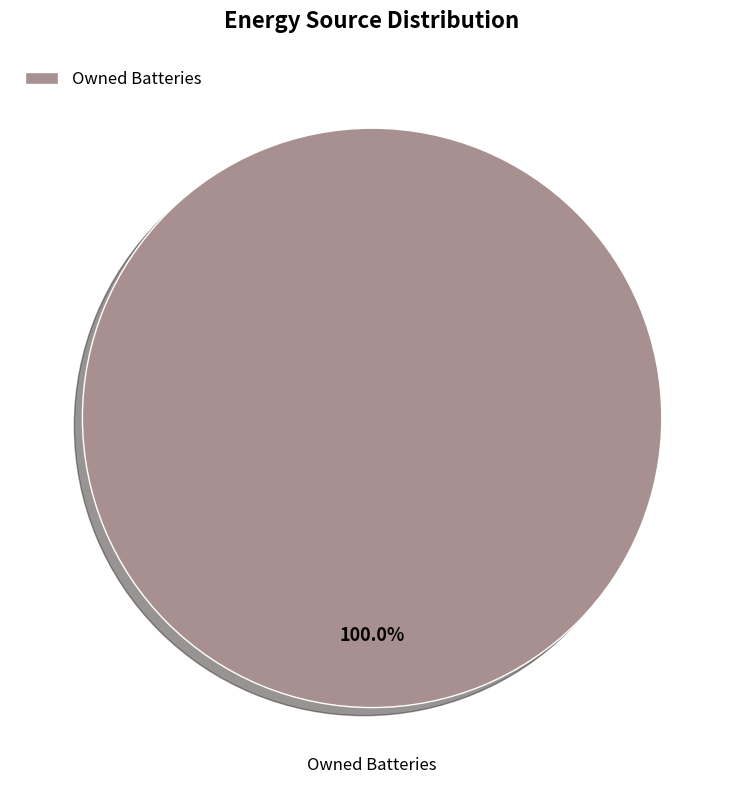

Rank the categories by value from lowest to highest.

Owned Batteries